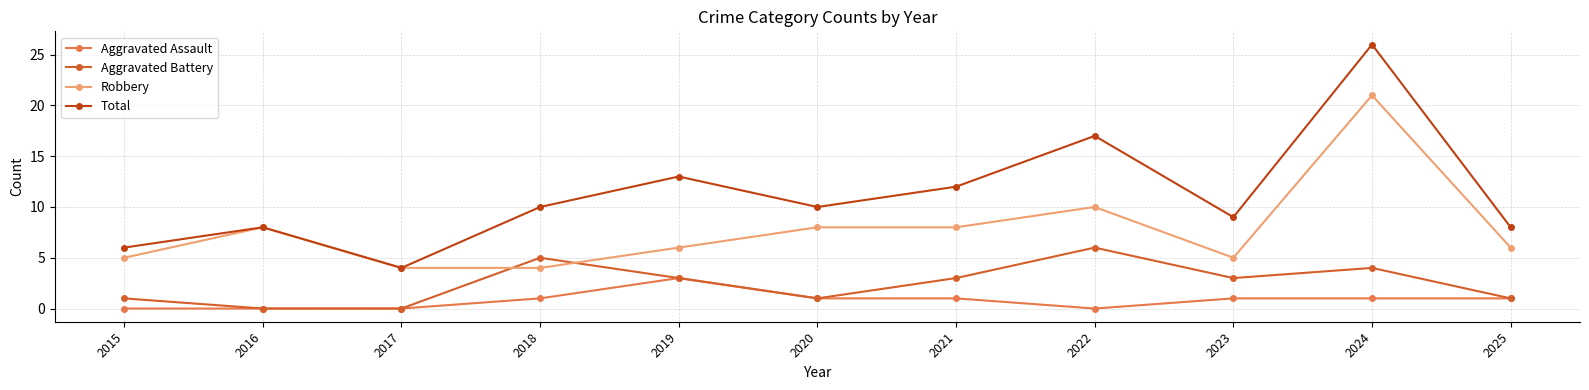

At which label does Aggravated Battery first exceed 3?

2018